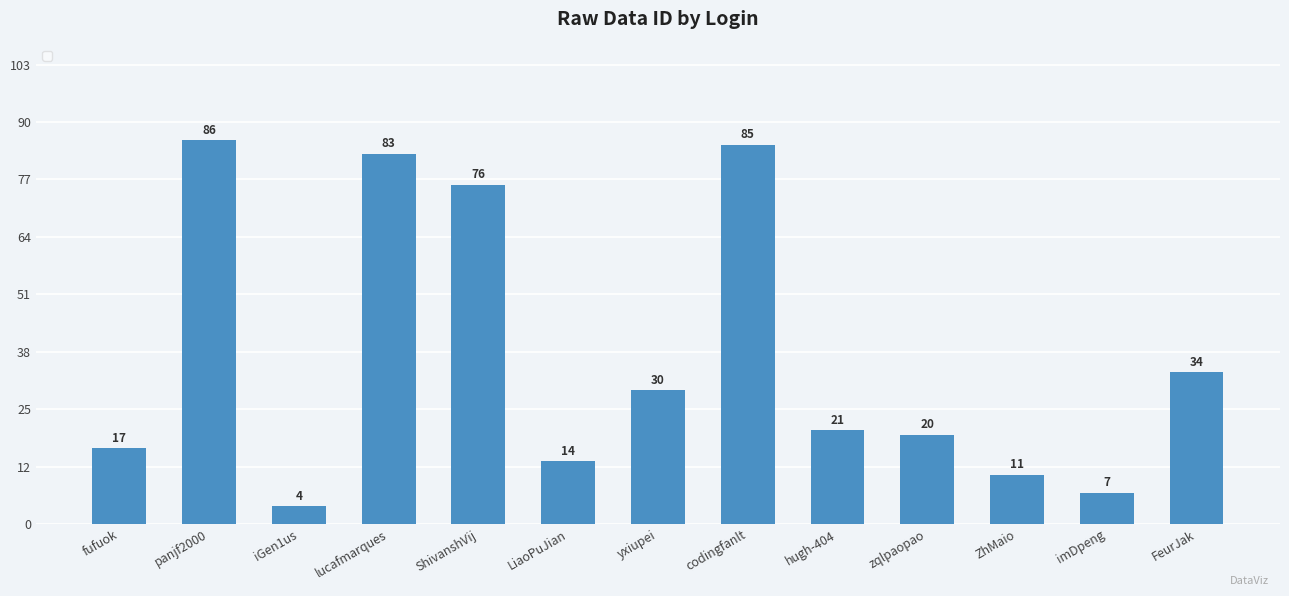

Approximately how many times larger is the value at zqlpaopao compared to lucafmarques?

0.2